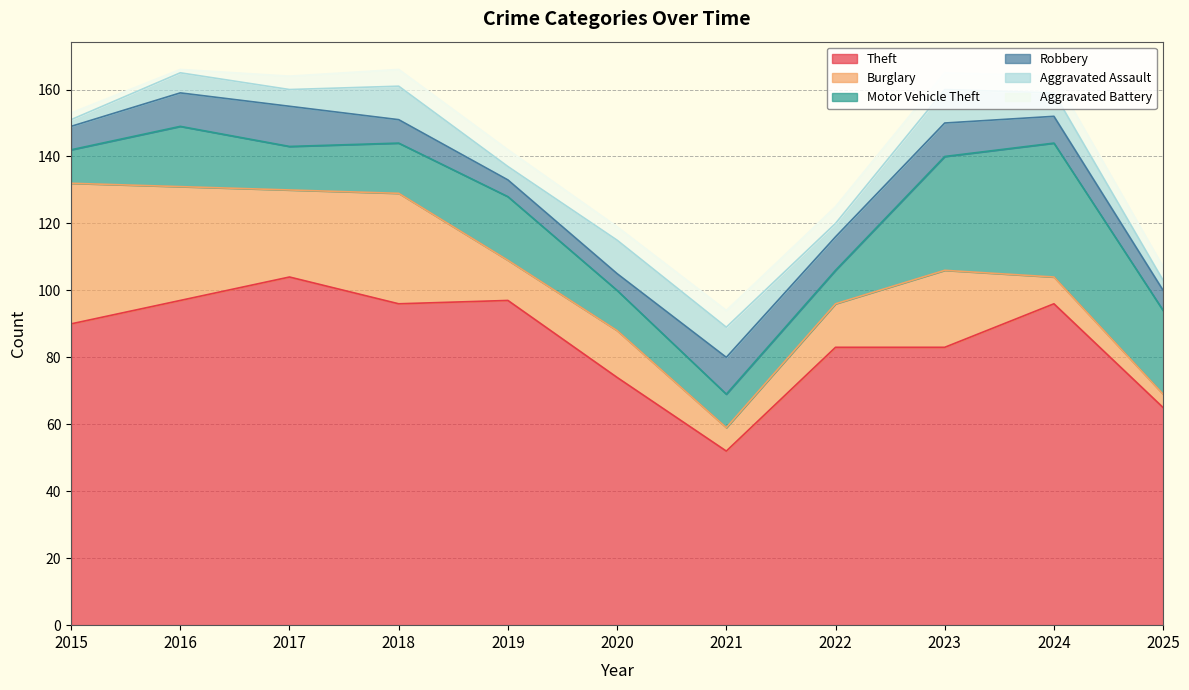

True or false: Burglary and Theft cross at least once.

False